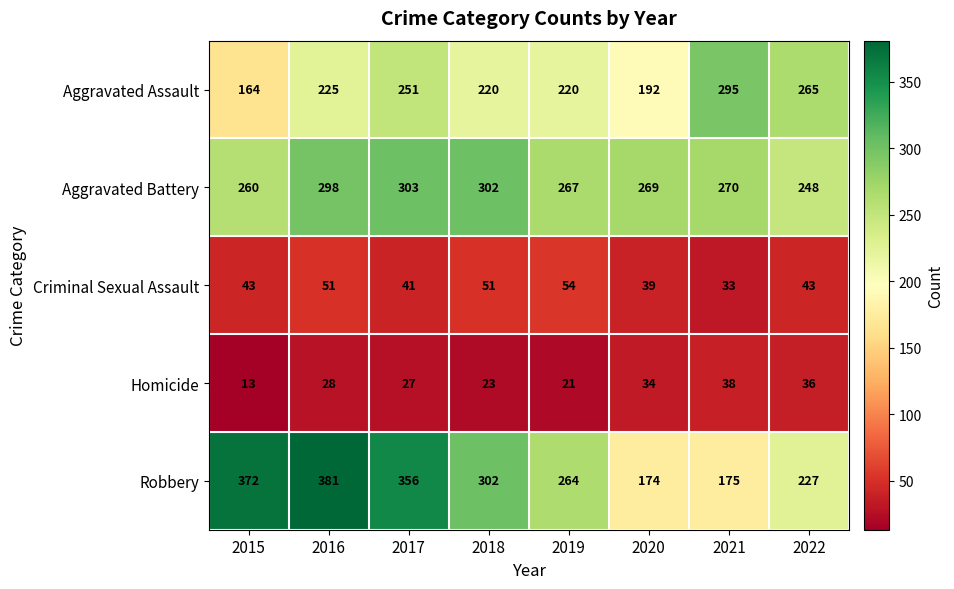

List the series in order of their peak value, lowest first.

Homicide, Criminal Sexual Assault, Aggravated Assault, Aggravated Battery, Robbery